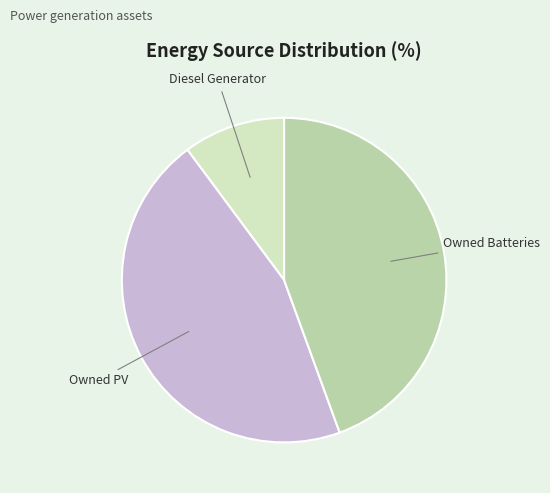

Is there a majority slice in this chart?

No